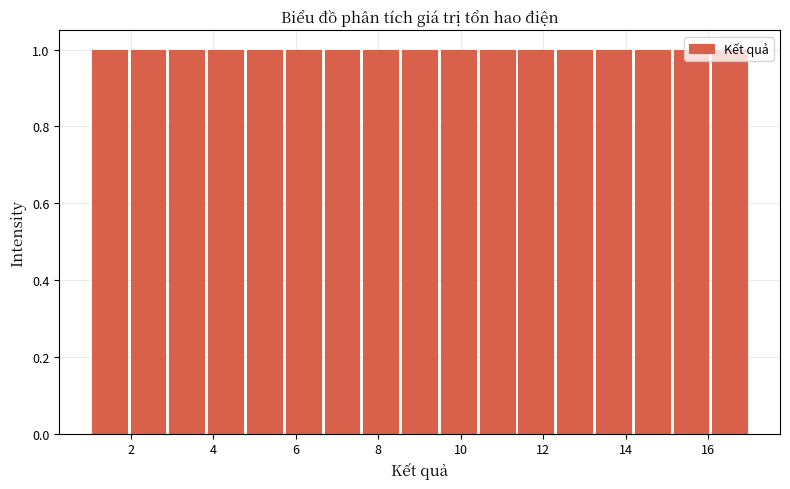

Reading left to right, list every bar in this chart as the range it spans on the x-axis followed by its height. Neither the bar edges nor the heights are printed on the chart, so give them approximately, as read against the axes.

1.0 to 2.0: 1
2.0 to 2.8: 1
2.8 to 3.8: 1
3.8 to 4.8: 1
4.8 to 5.8: 1
5.8 to 6.6: 1
6.6 to 7.6: 1
7.6 to 8.6: 1
8.6 to 9.4: 1
9.4 to 10.4: 1
10.4 to 11.4: 1
11.4 to 12.2: 1
12.2 to 13.2: 1
13.2 to 14.2: 1
14.2 to 15.2: 1
15.2 to 16.0: 1
16.0 to 17.0: 1